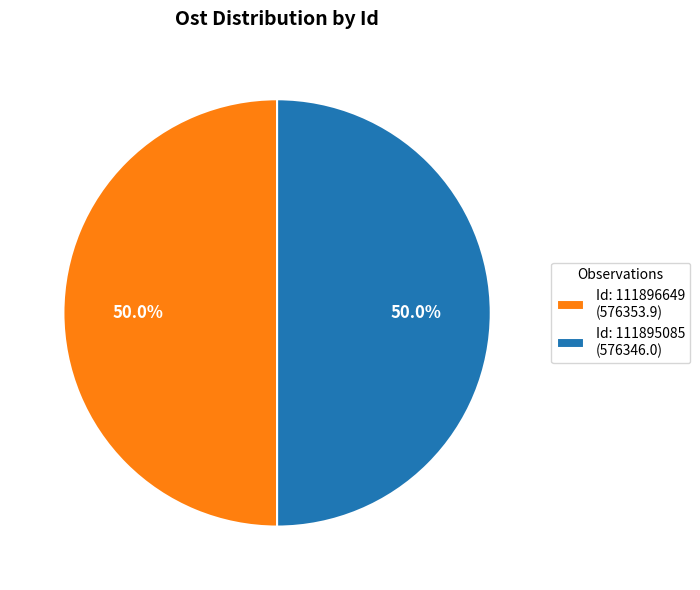

What portion of the pie excludes Id: 111896649 (576353.9)?

50.0%